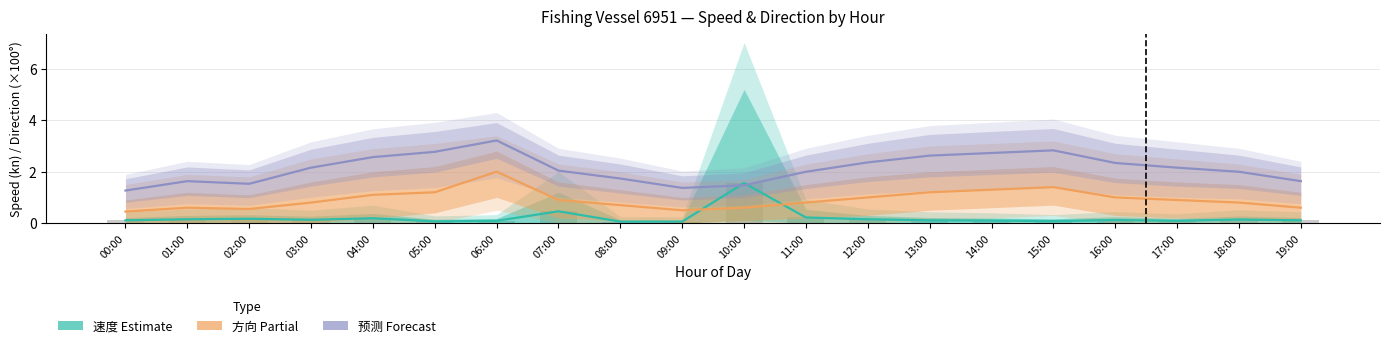

Between 16:00 and 03:00, which is larger?

03:00